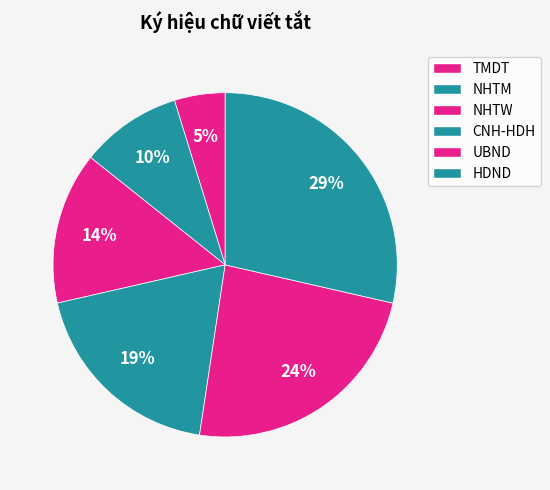

To the nearest percent, what is the combined percentage of TMDT and NHTW?

19%